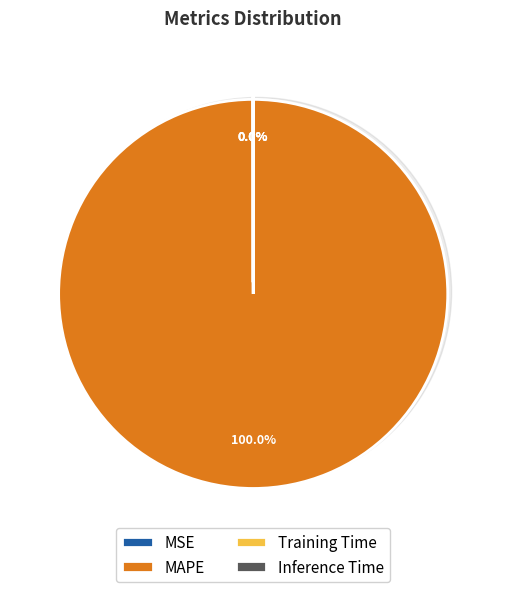

What percentage is NOT represented by Training Time?

100.0%